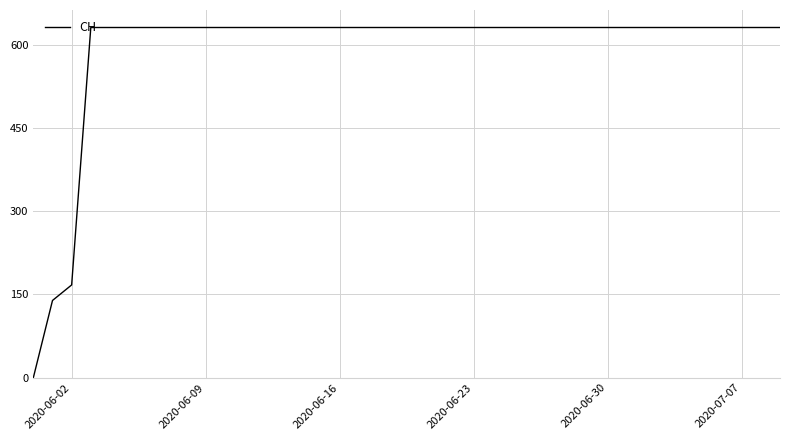

How many lines are shown in the chart?

1